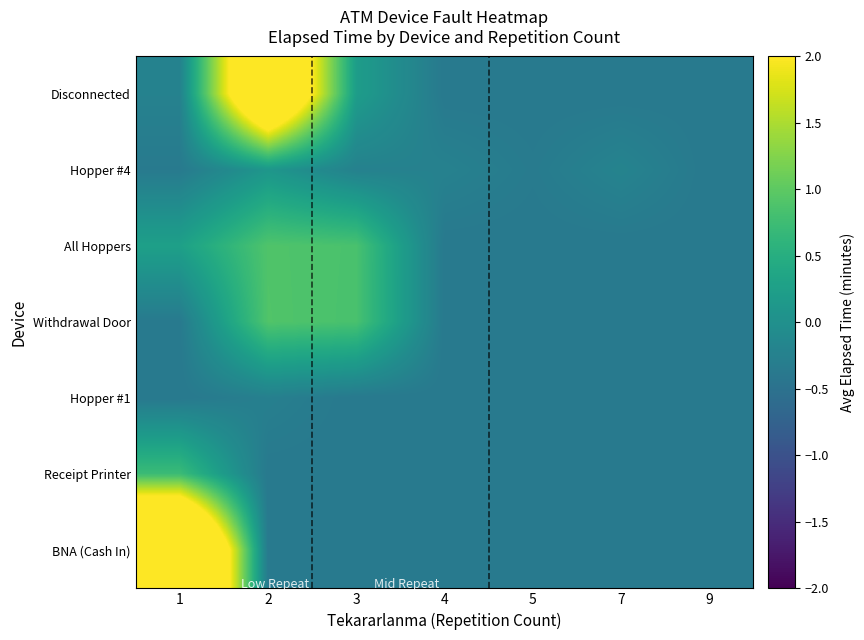

What is the total value across all series at 2?

4.7